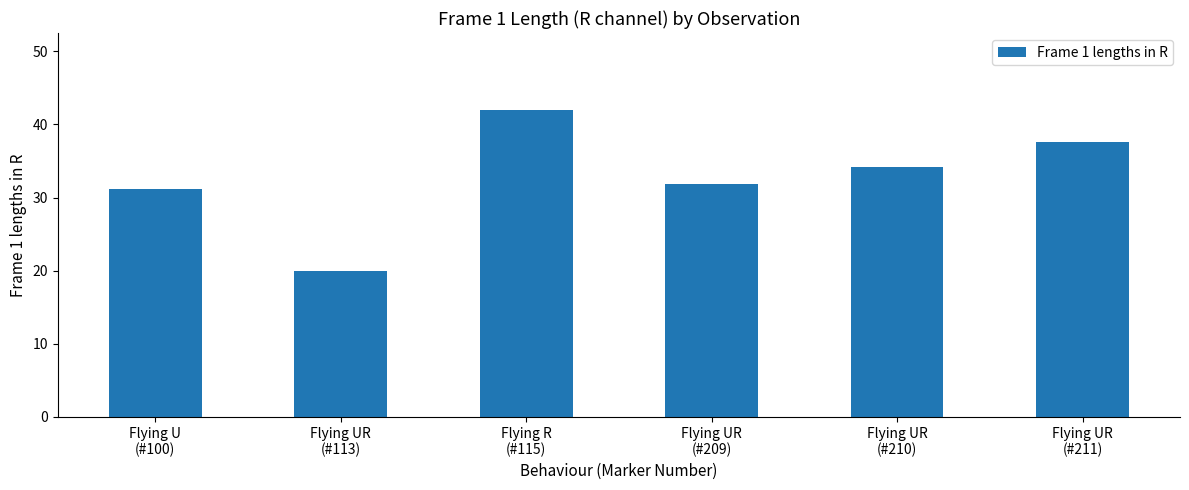

What position from the right is Flying R
(#115)?

4